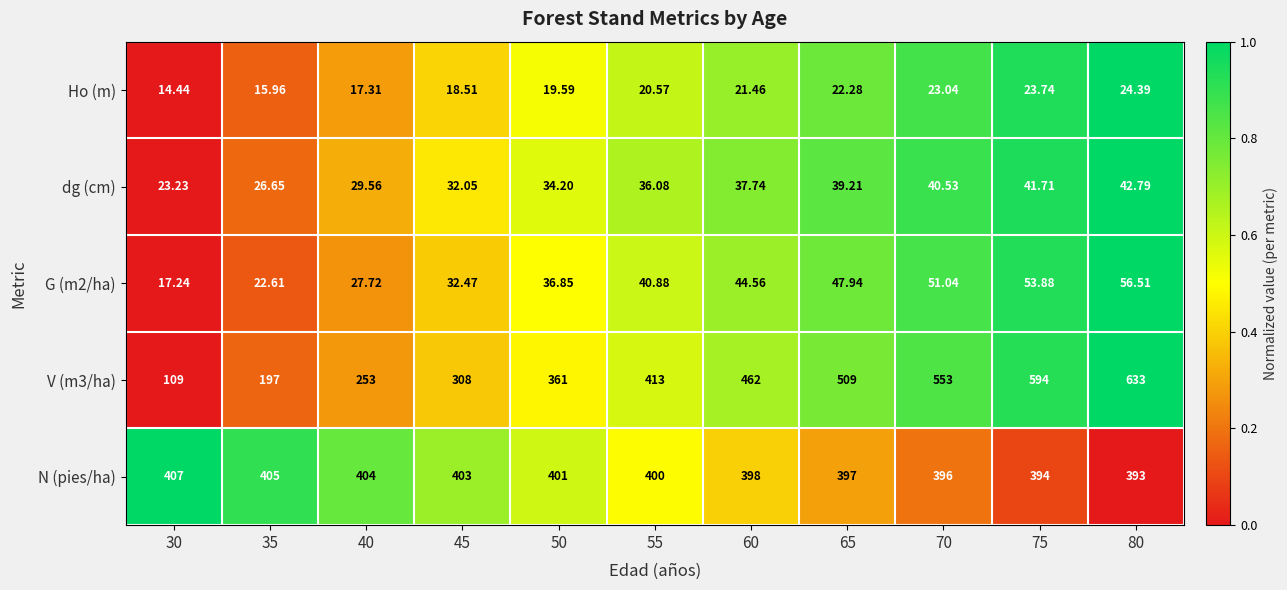

Rank the series by their maximum value, from highest to lowest.

V (m3/ha), N (pies/ha), G (m2/ha), dg (cm), Ho (m)